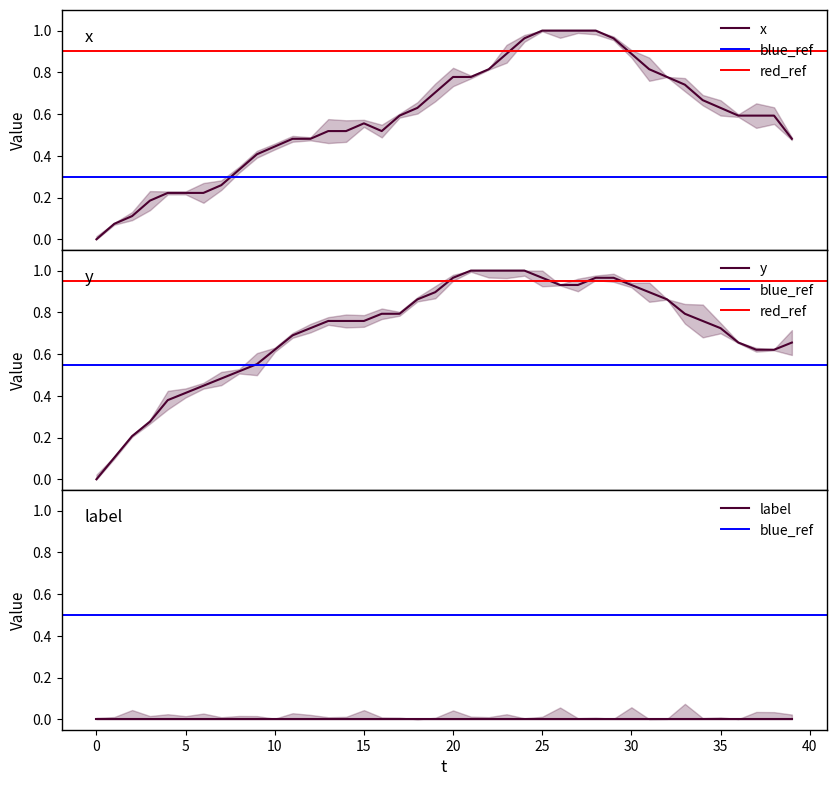

What is the sum of all y values?

28.3